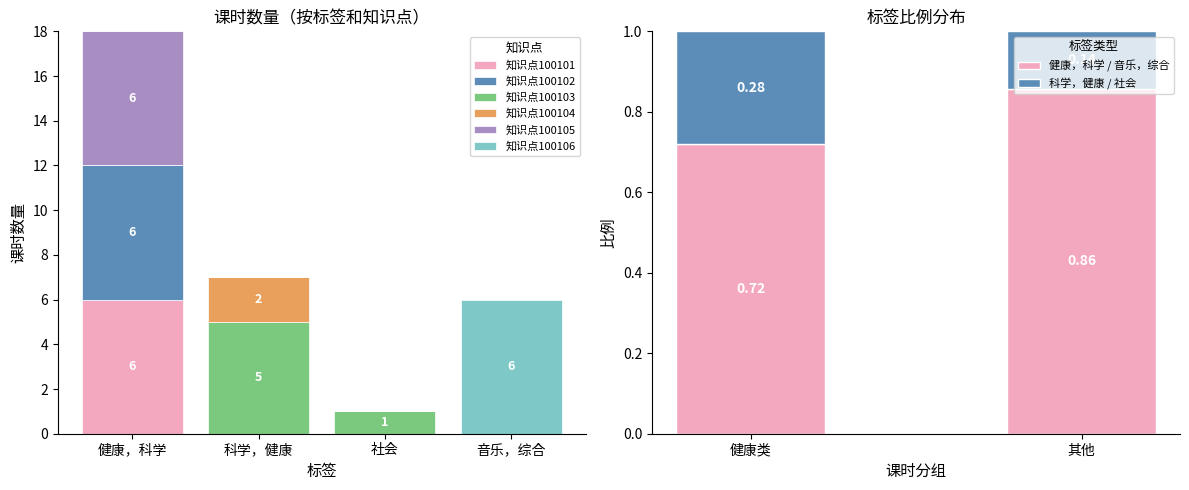

Reading left to right, extract all data points from this chart.

知识点100101: 6	0	0	0
知识点100102: 6	0	0	0
知识点100103: 0	5	1	0
知识点100104: 0	2	0	0
知识点100105: 6	0	0	0
知识点100106: 0	0	0	6